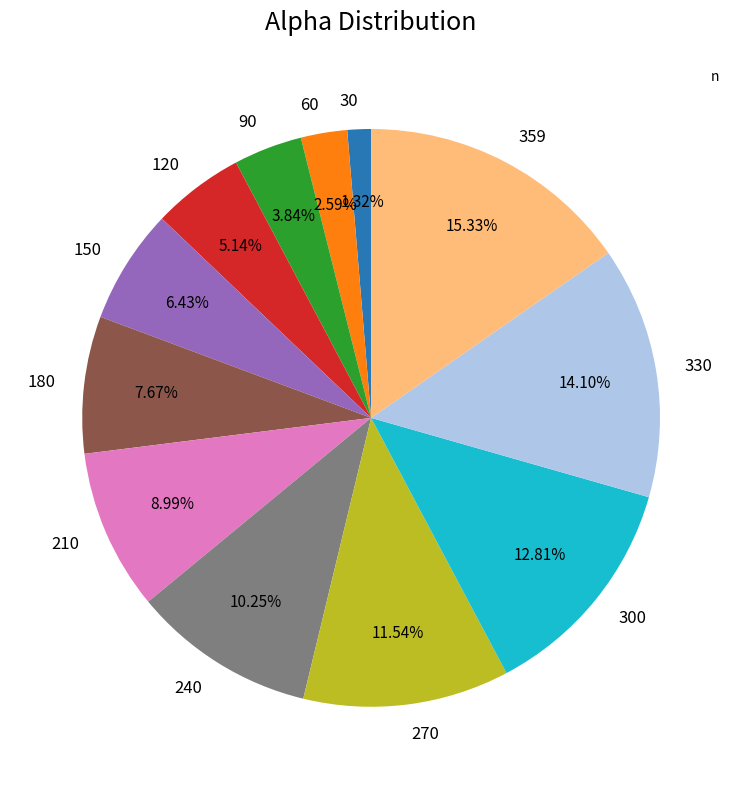

Which slice is the largest?

359